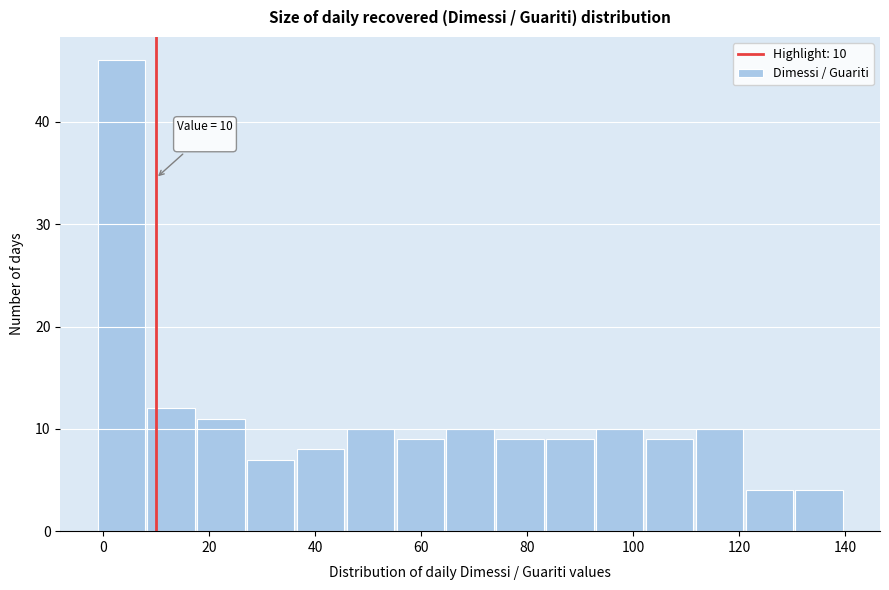

Over which range of the x-axis is the bar tallest?

-1.0 to 8.4